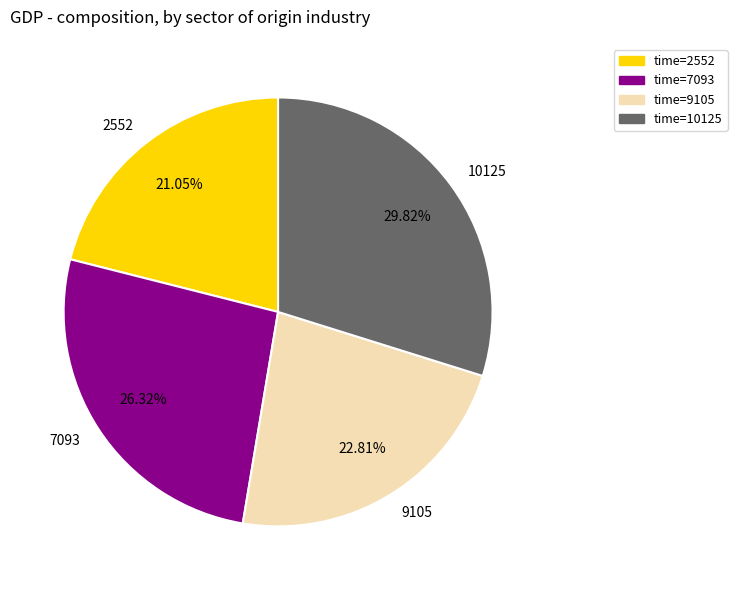

Is 9105 the majority of the pie?

No